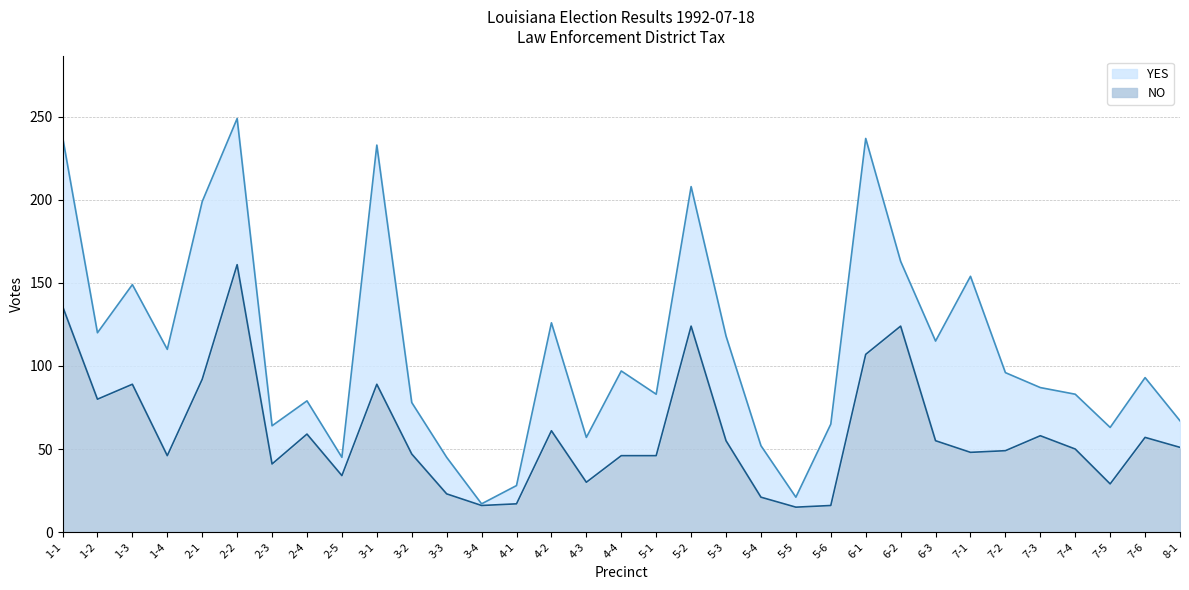

Where does the data first go above 50?

1-1